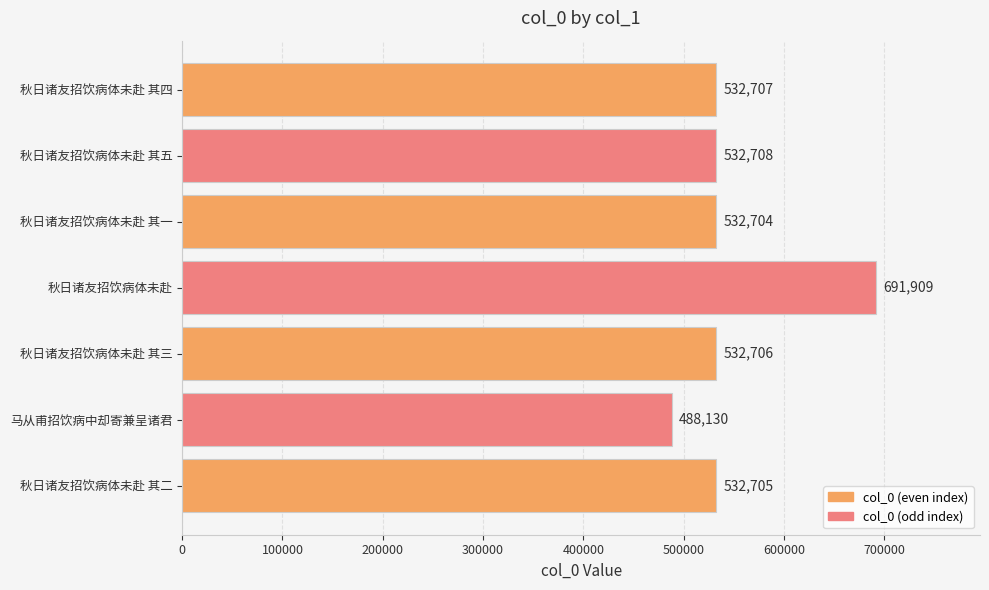

What is the maximum value shown in the chart?

691909